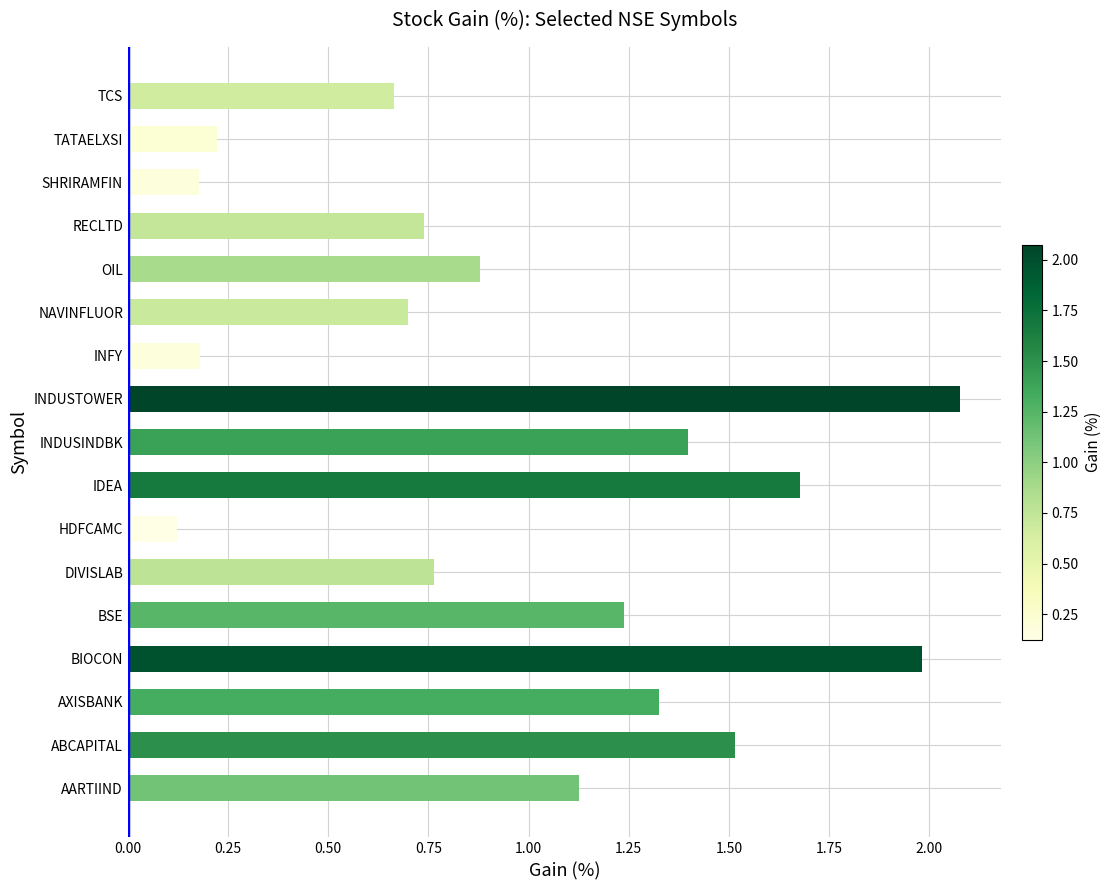

What is the change in value from IDEA to SHRIRAMFIN?

-1.5